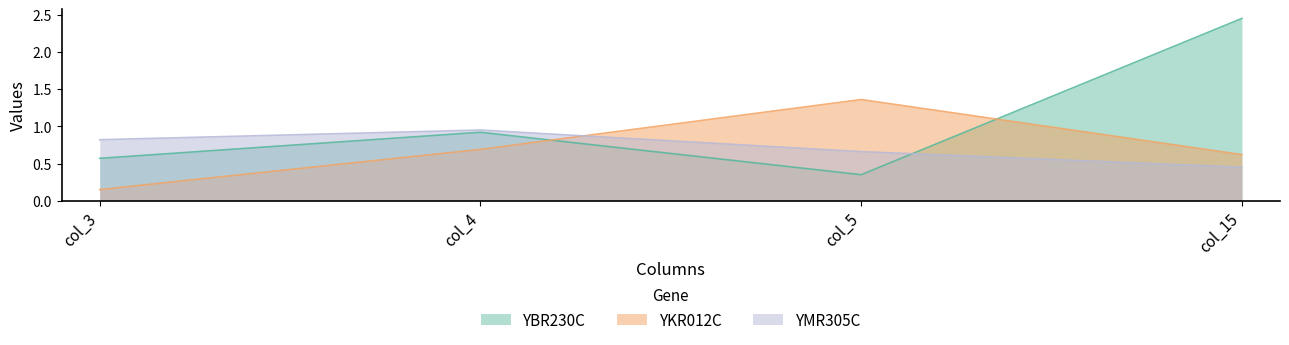

True or false: YBR230C and YKR012C cross at least once.

True